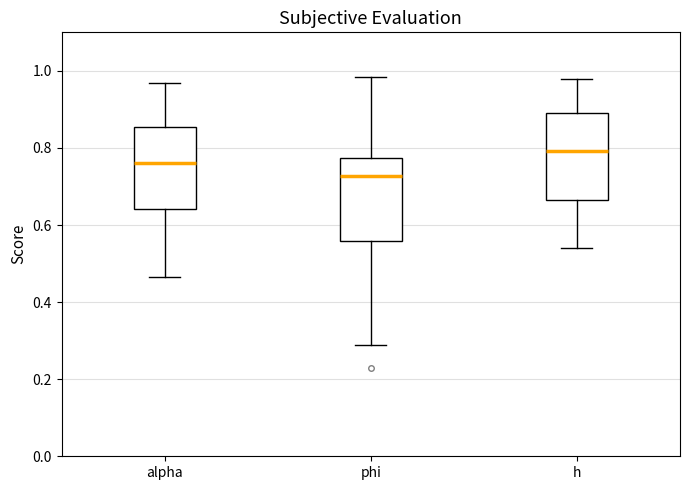

Reading left to right, read every box against the y-axis: the position of its median line, the range the box covers, and the ends of its whiskers. The values are not printed on the chart, so give them approximately, as read against the axis.

alpha: median 0.76, box 0.64 to 0.86, whiskers 0.46 to 0.96
phi: median 0.72, box 0.56 to 0.78, whiskers 0.28 to 0.98
h: median 0.80, box 0.66 to 0.88, whiskers 0.54 to 0.98